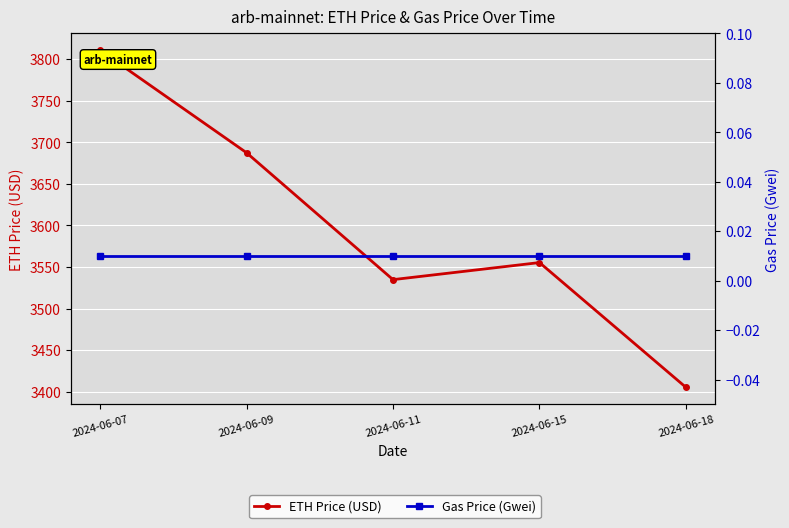

The value of Gas Price (Gwei) at 2024-06-09 is 0.0. True or false?

True